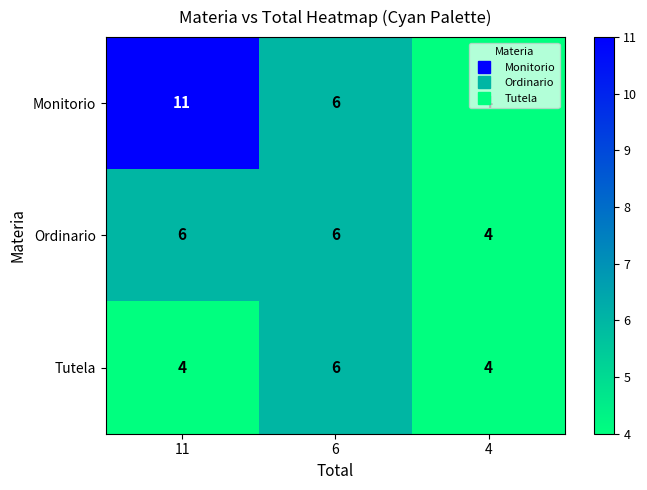

Which series has the widest spread of values?

Monitorio